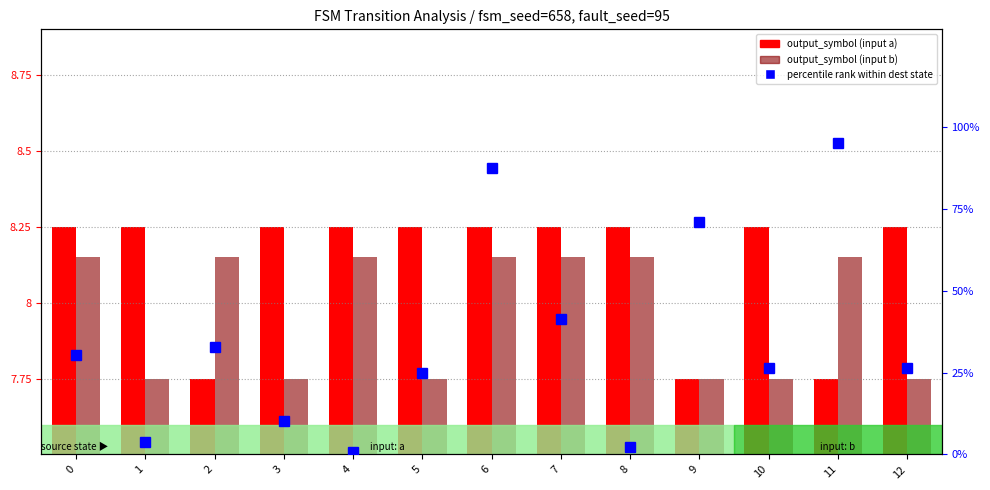

Where is output_symbol (input b) nearest to the value 7?

1